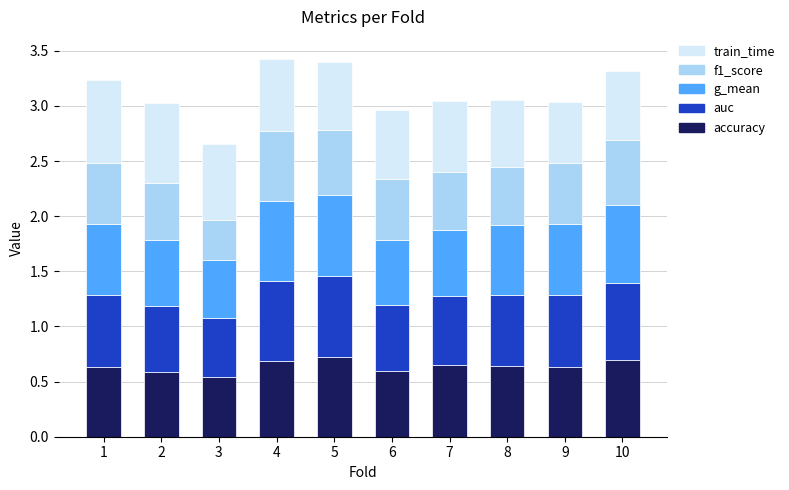

What is the total value across all series at 10?

3.3